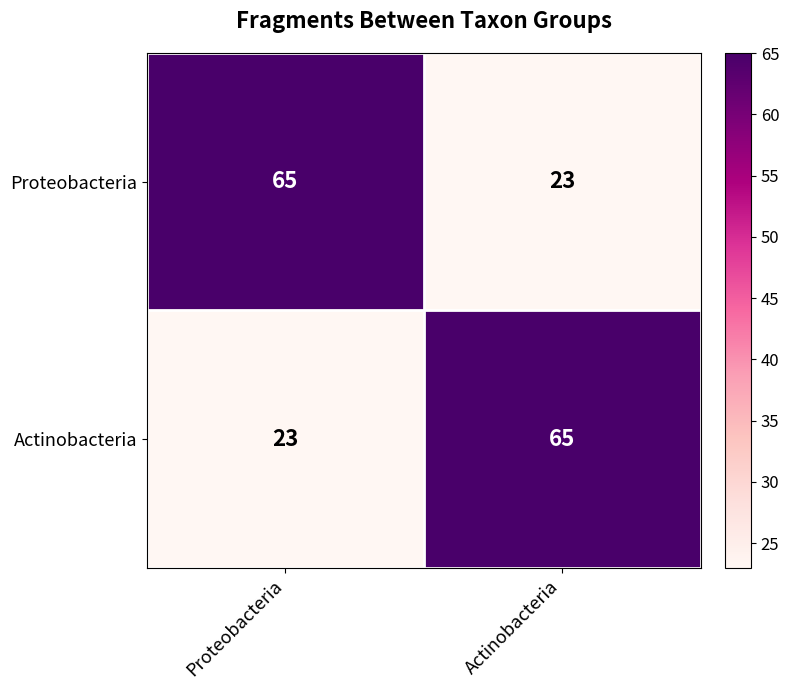

What is the difference between the highest and lowest values at Actinobacteria?

42